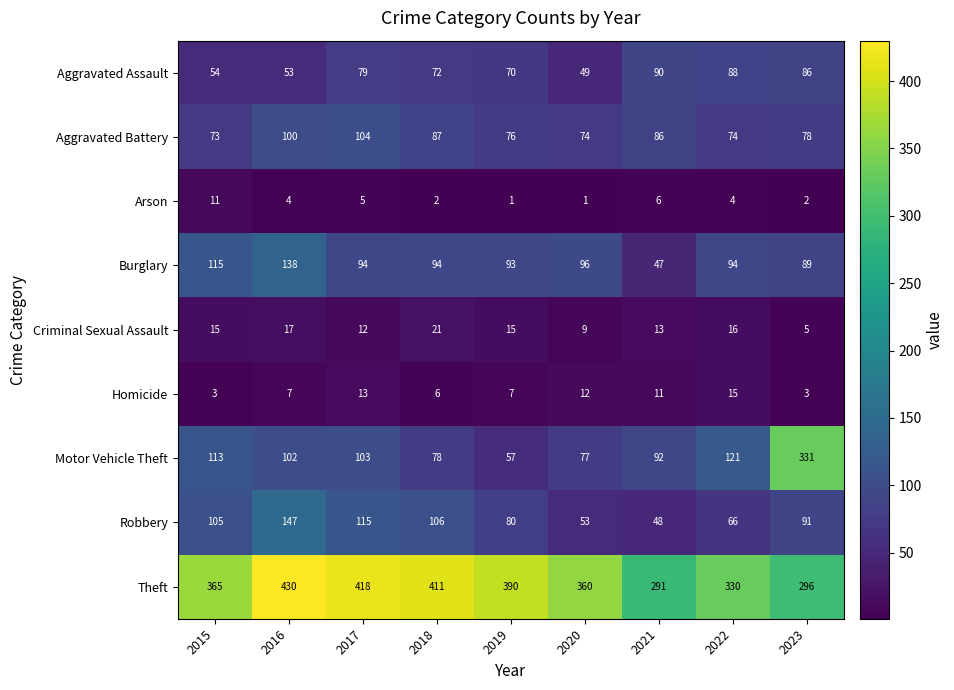

What is the spread (max minus min) of values at 2018?

409